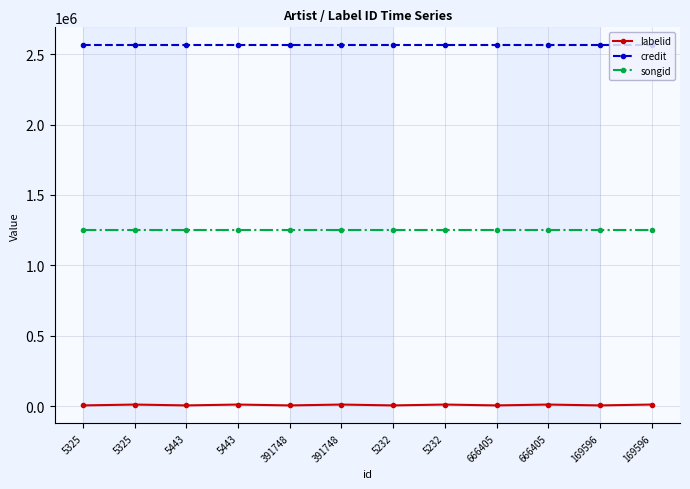

What are all the series names shown in the legend?

labelid, credit, songid